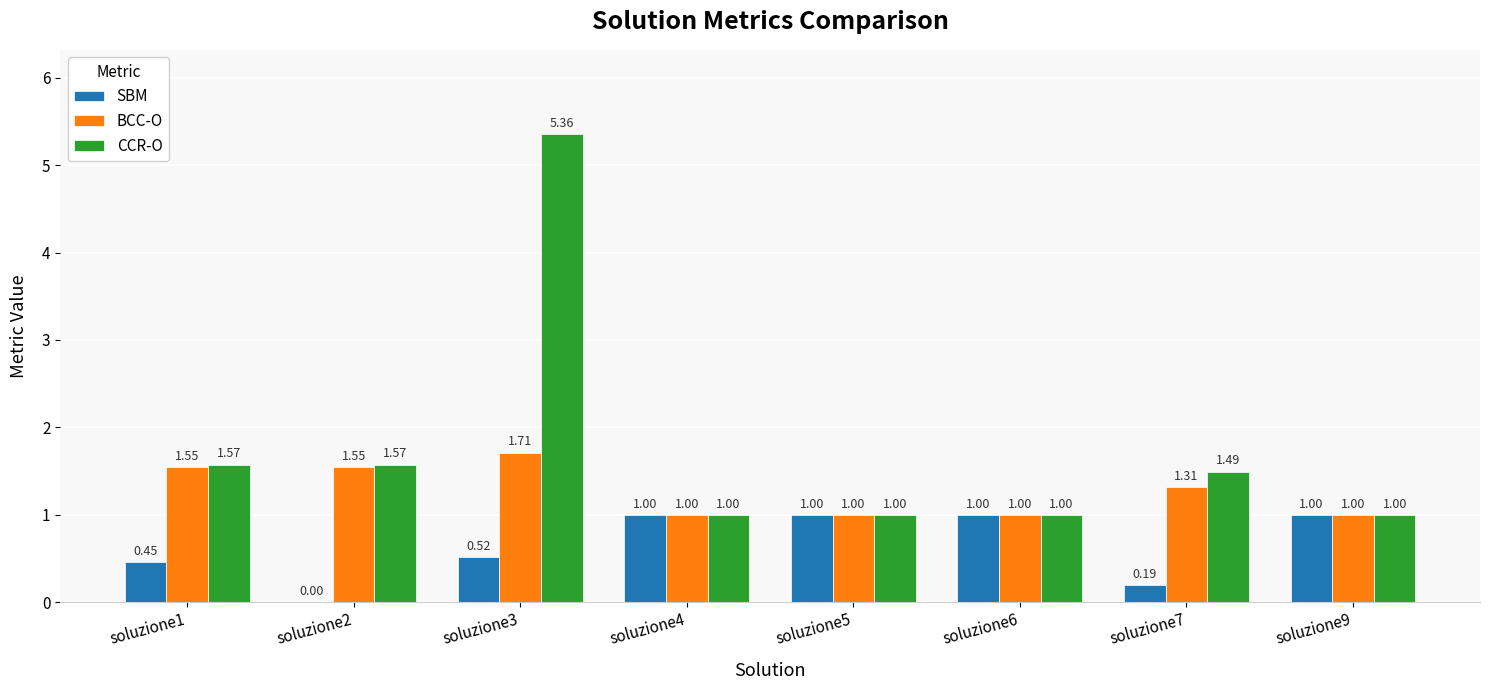

How many values in the BCC-O series exceed 1?

4